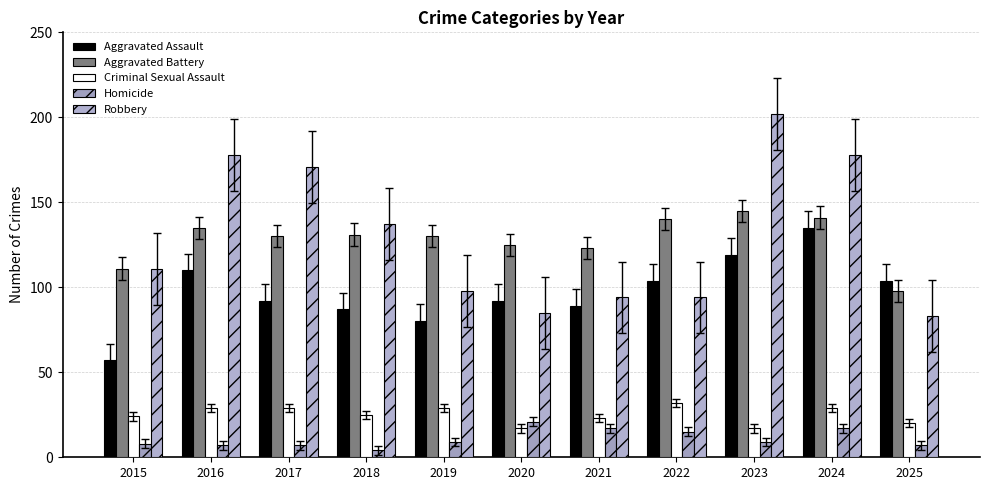

At which category is the sum across all series the highest?

2024